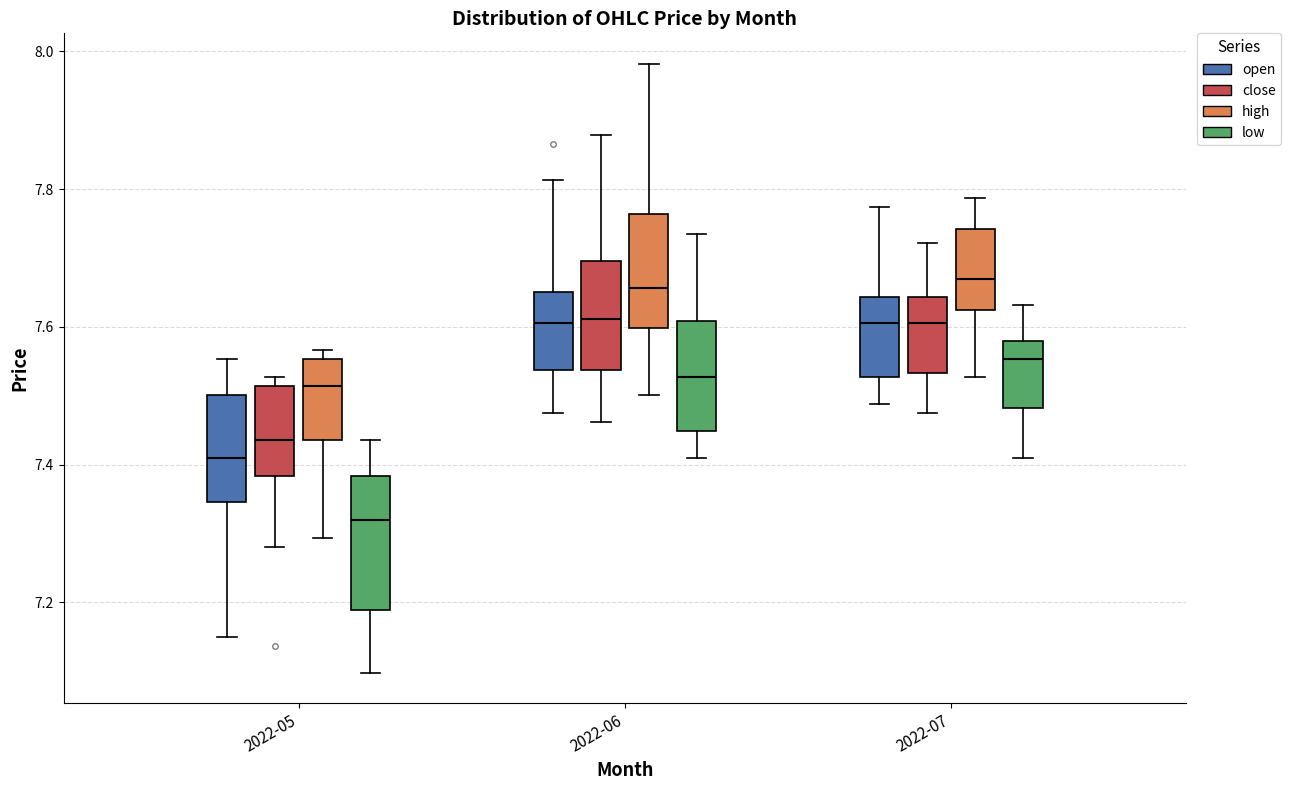

Reading left to right, read every box against the y-axis: the position of its median line, the range the box covers, and the ends of its whiskers. The values are not printed on the chart, so give them approximately, as read against the axis.

2022-05 (open): median 7.42, box 7.34 to 7.50, whiskers 7.16 to 7.56
2022-05 (close): median 7.44, box 7.38 to 7.52, whiskers 7.28 to 7.52 (just above the box's upper edge)
2022-05 (high): median 7.52, box 7.44 to 7.56, whiskers 7.30 to 7.56 (just above the box's upper edge)
2022-05 (low): median 7.32, box 7.18 to 7.38, whiskers 7.10 to 7.44
2022-06 (open): median 7.60, box 7.54 to 7.66, whiskers 7.48 to 7.82
2022-06 (close): median 7.62, box 7.54 to 7.70, whiskers 7.46 to 7.88
2022-06 (high): median 7.66, box 7.60 to 7.76, whiskers 7.50 to 7.98
2022-06 (low): median 7.52, box 7.44 to 7.60, whiskers 7.42 to 7.74
2022-07 (open): median 7.60, box 7.52 to 7.64, whiskers 7.48 to 7.78
2022-07 (close): median 7.60, box 7.54 to 7.64, whiskers 7.48 to 7.72
2022-07 (high): median 7.68, box 7.62 to 7.74, whiskers 7.52 to 7.78
2022-07 (low): median 7.56, box 7.48 to 7.58, whiskers 7.42 to 7.64